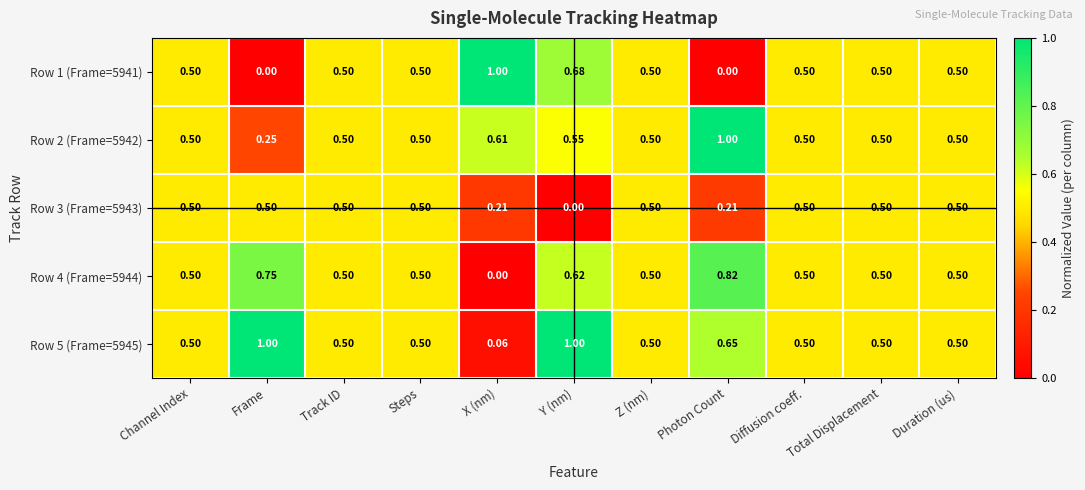

At which category is the sum across all series the highest?

Y (nm)